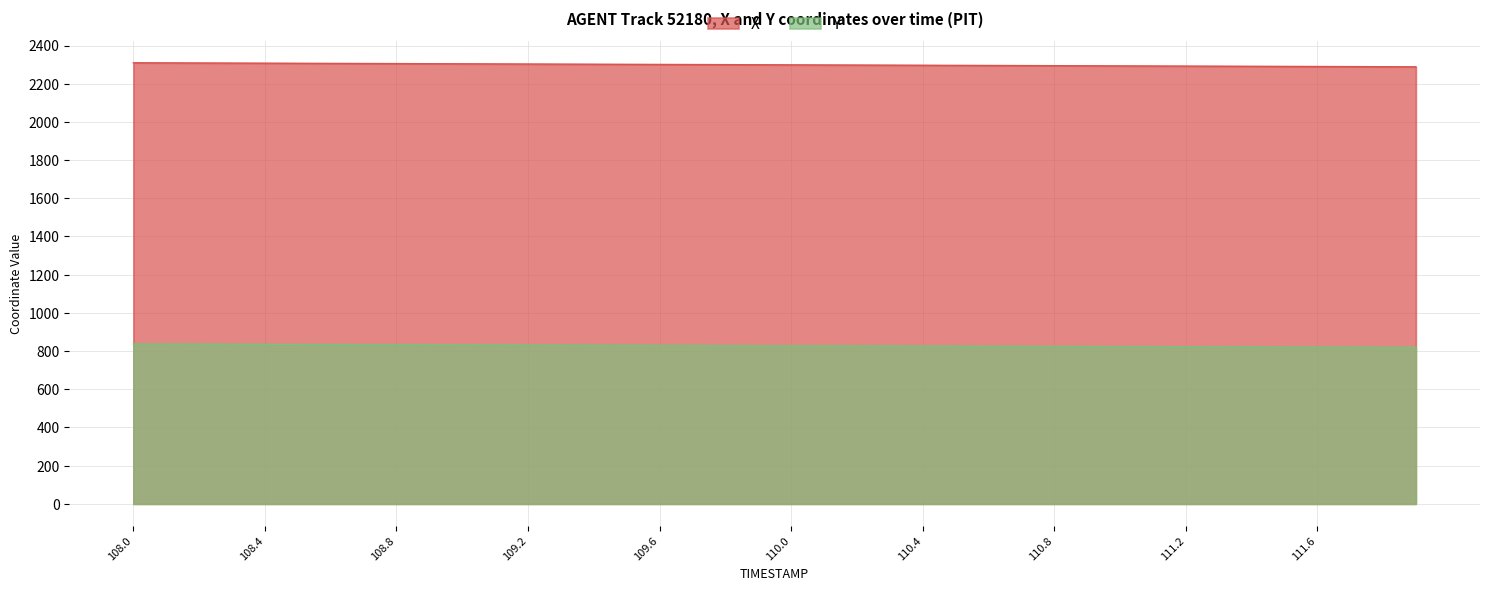

The X series shows 2290.5 at 111.5. True or false?

True